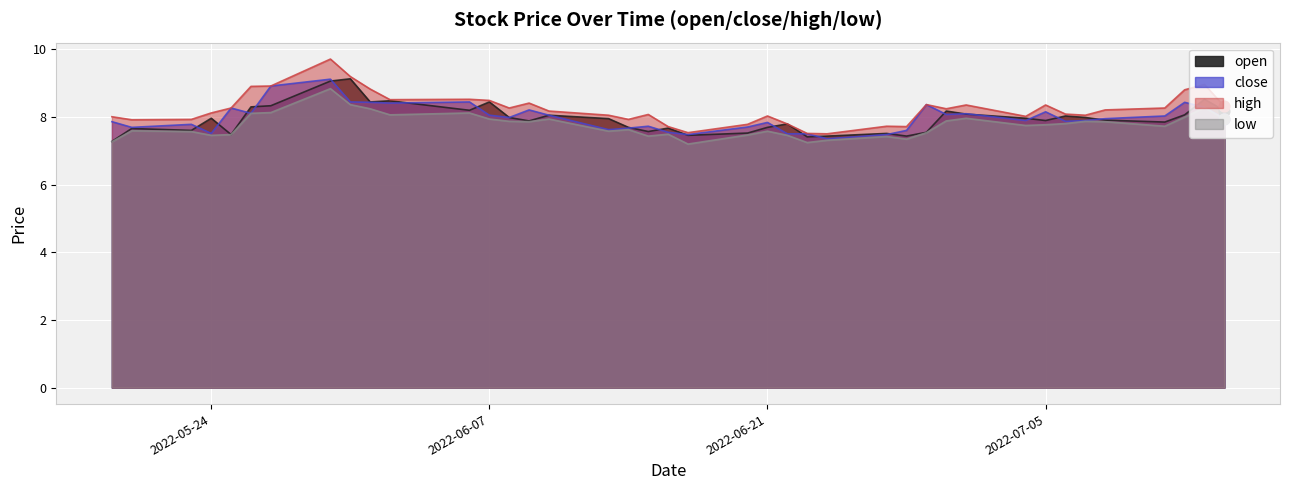

Is the value of open at 31 greater than the value of high at 12?

No